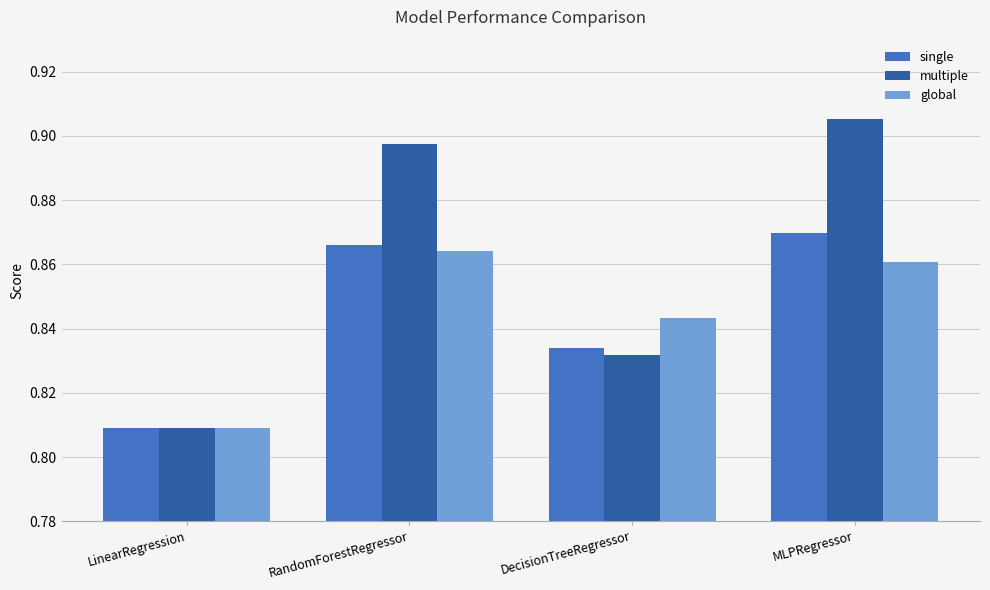

Is it true that single equals 1.4 at LinearRegression?

False